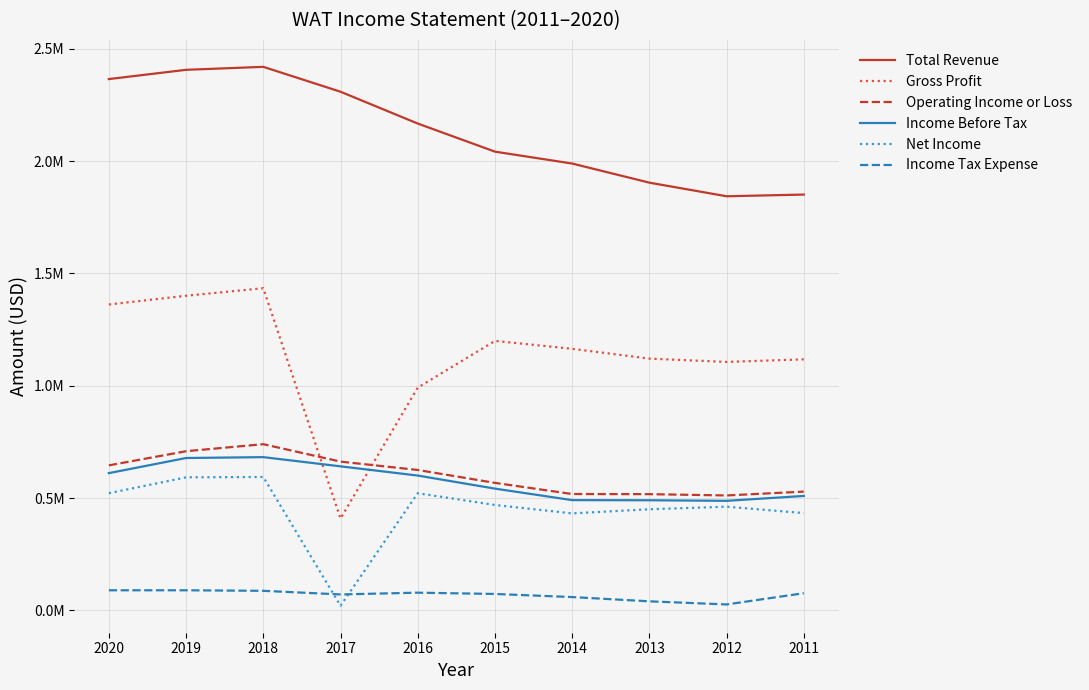

Rank the series at 2018 from lowest to highest value.

Income Tax Expense, Net Income, Income Before Tax, Operating Income or Loss, Gross Profit, Total Revenue